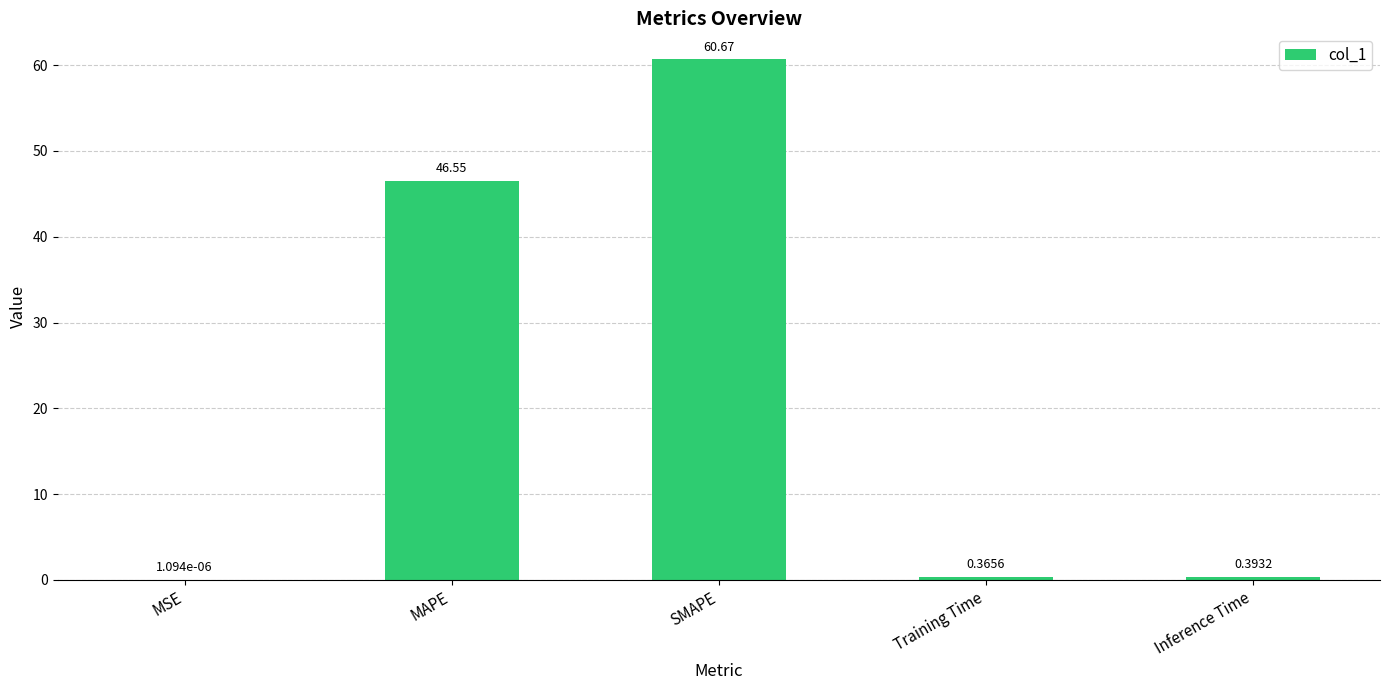

At which label is the value closest to 30?

MAPE